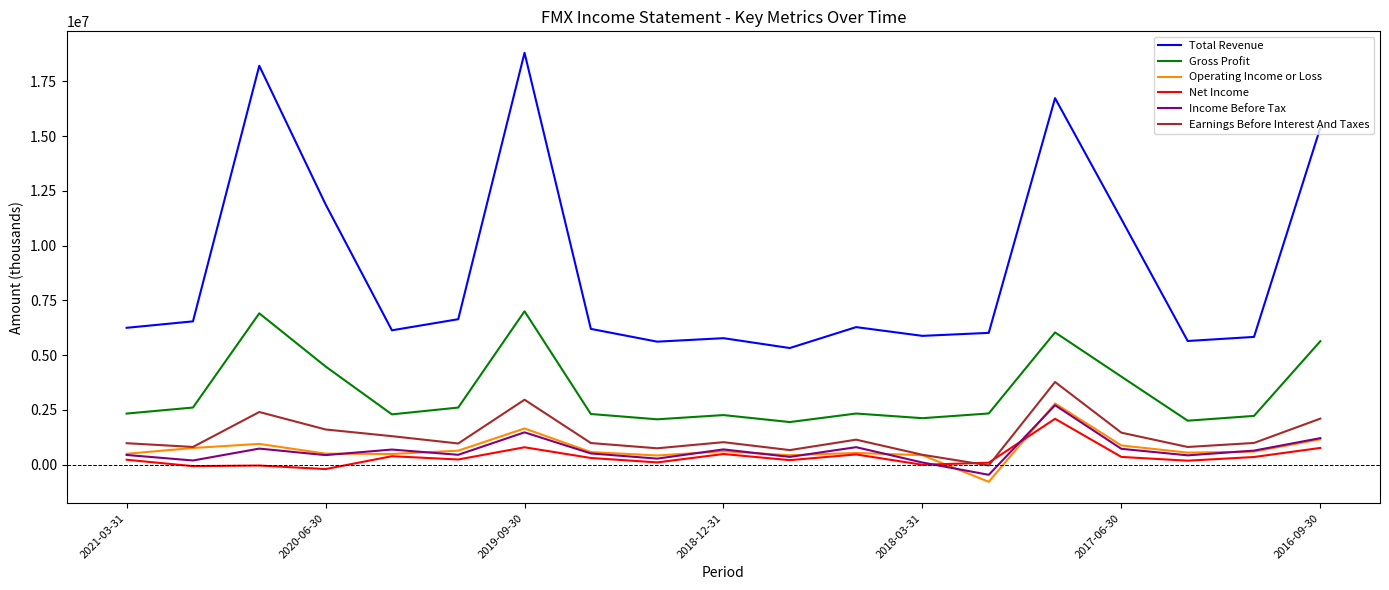

Which series has the largest total across all categories?

Total Revenue